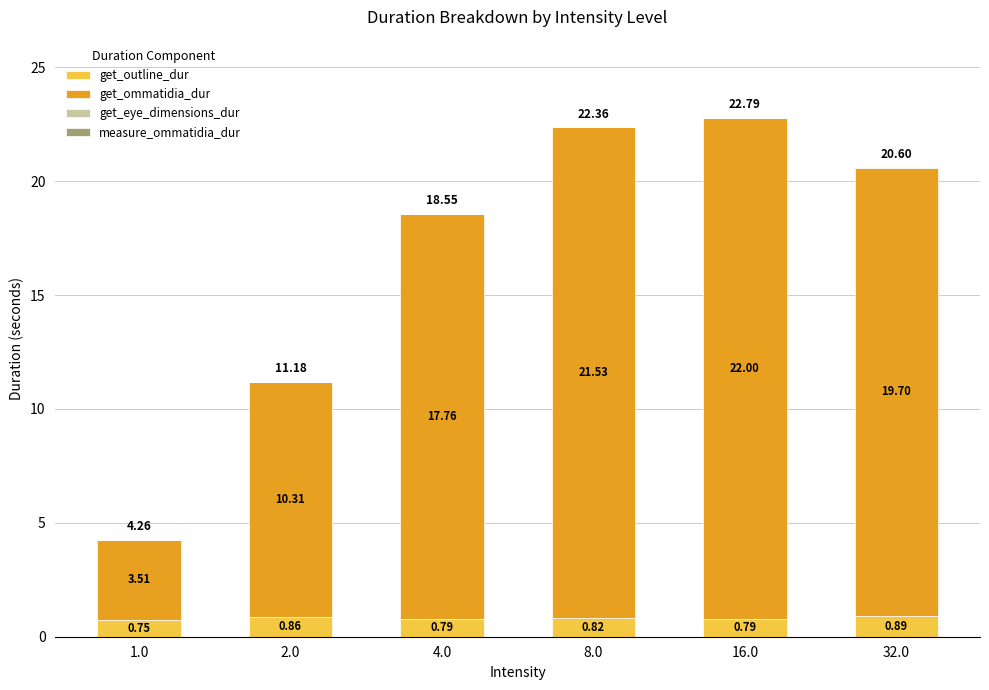

What is the sum of the get_outline_dur values at 32.0 and 1.0?

1.6